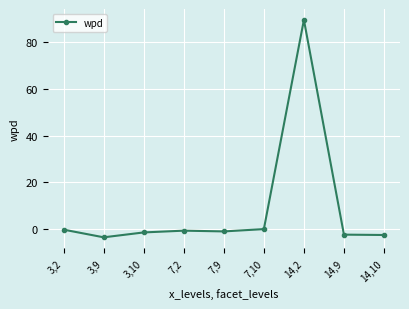

What is the sum of the values at 3,2 and 14,2?

89.3